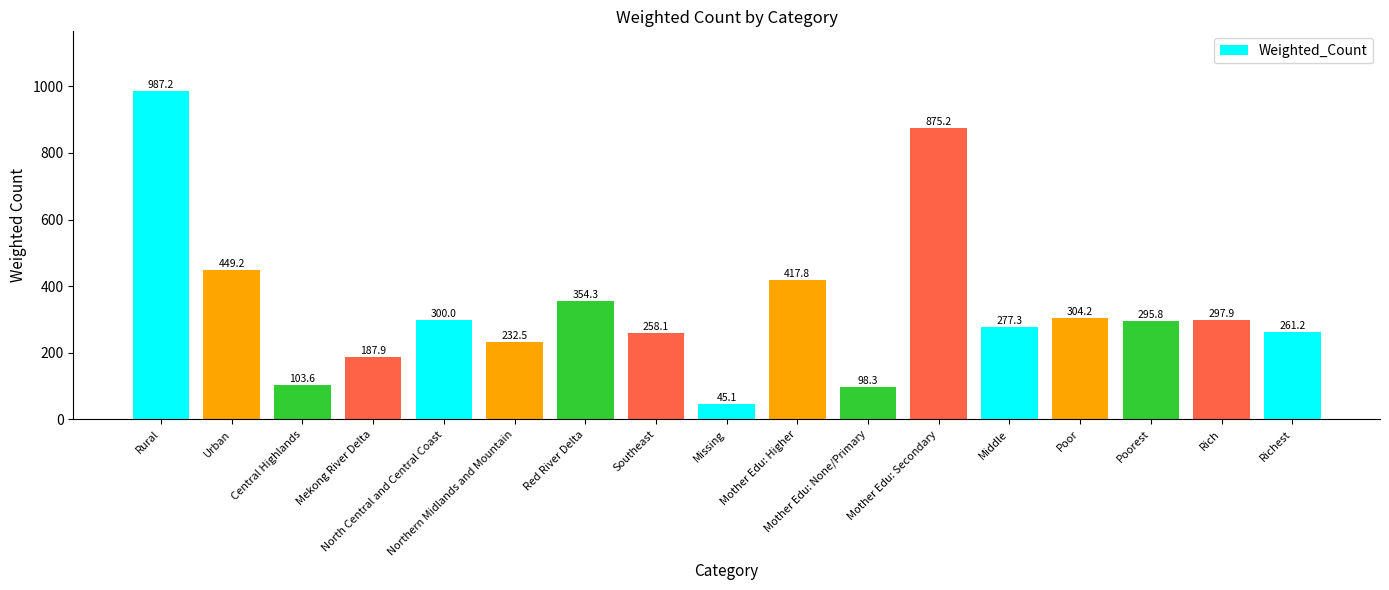

At which label is the value closest to 516?

Urban